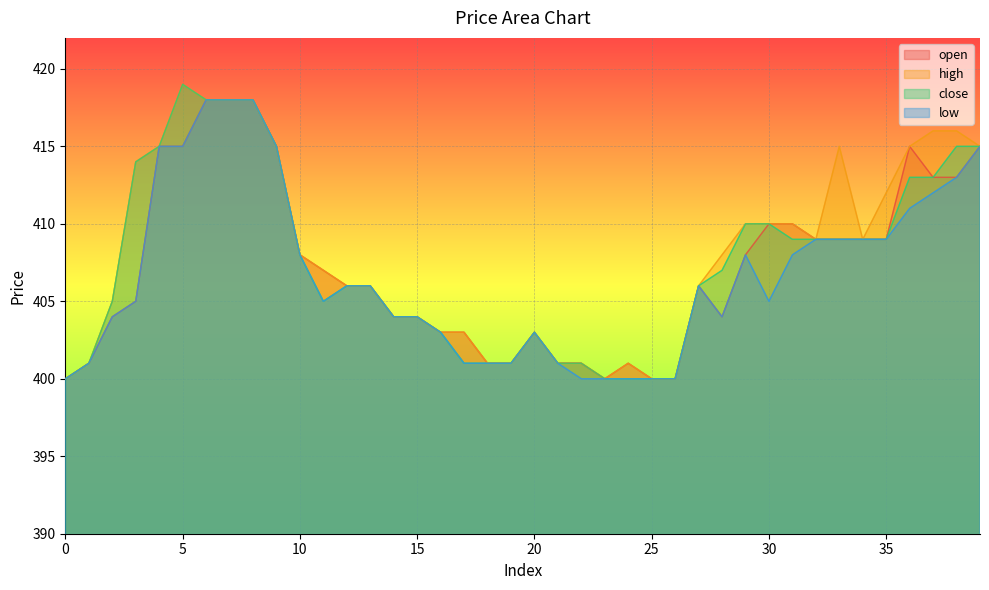

Is it true that low equals 677 at 30?

False